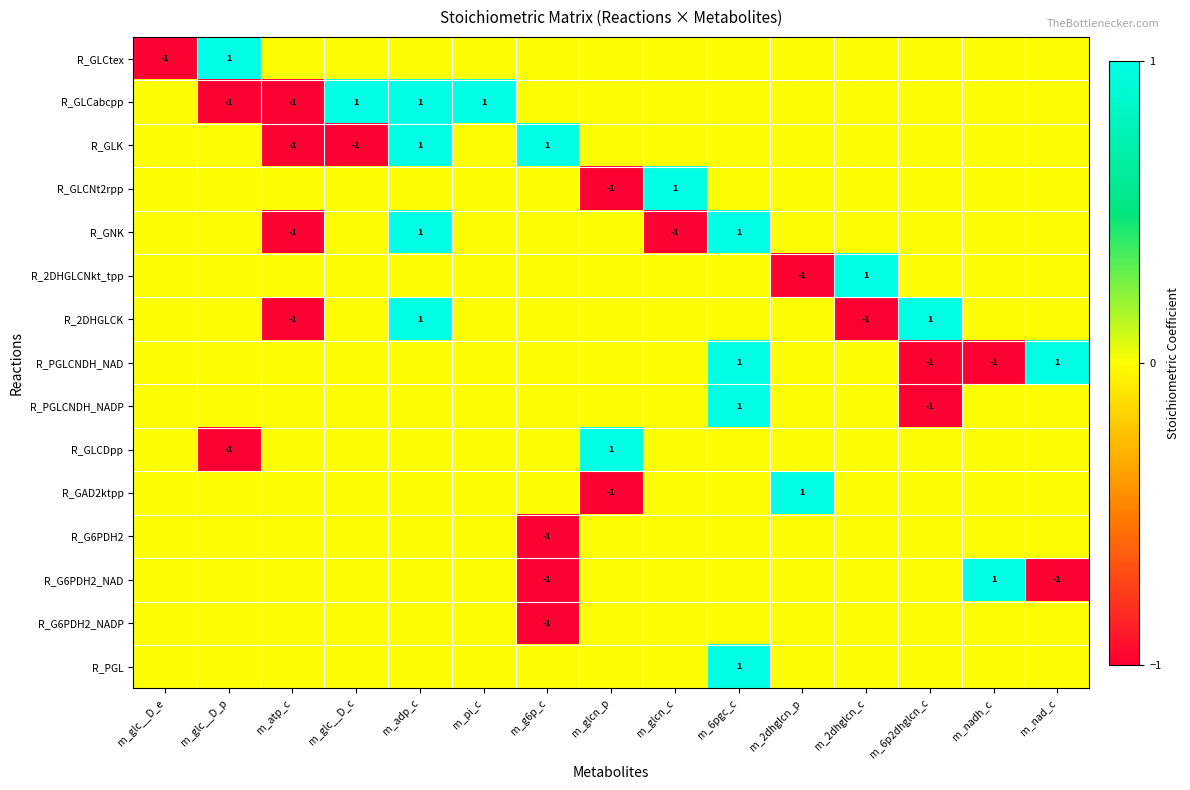

The R_2DHGLCK series shows 2 at m_6p2dhglcn_c. True or false?

False